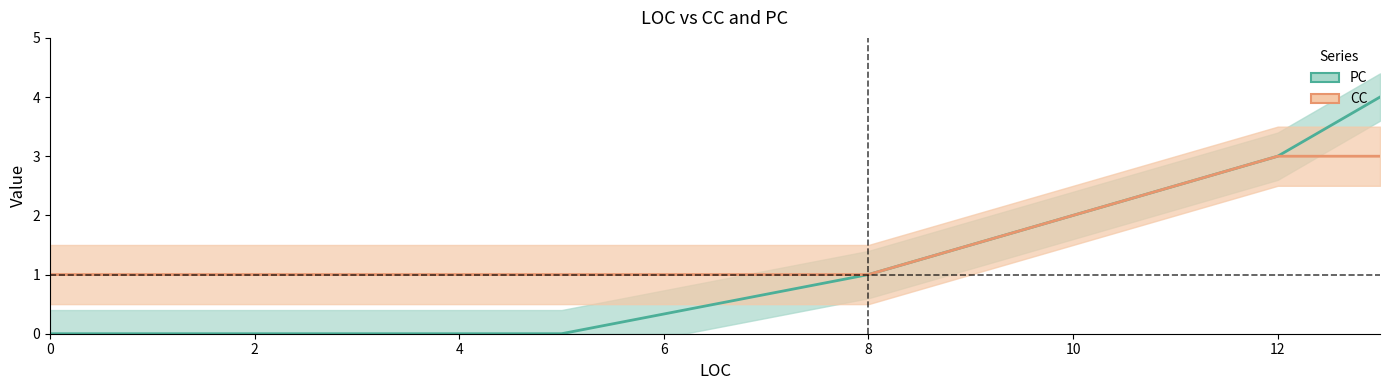

Which has a higher value, 12 or 8?

12